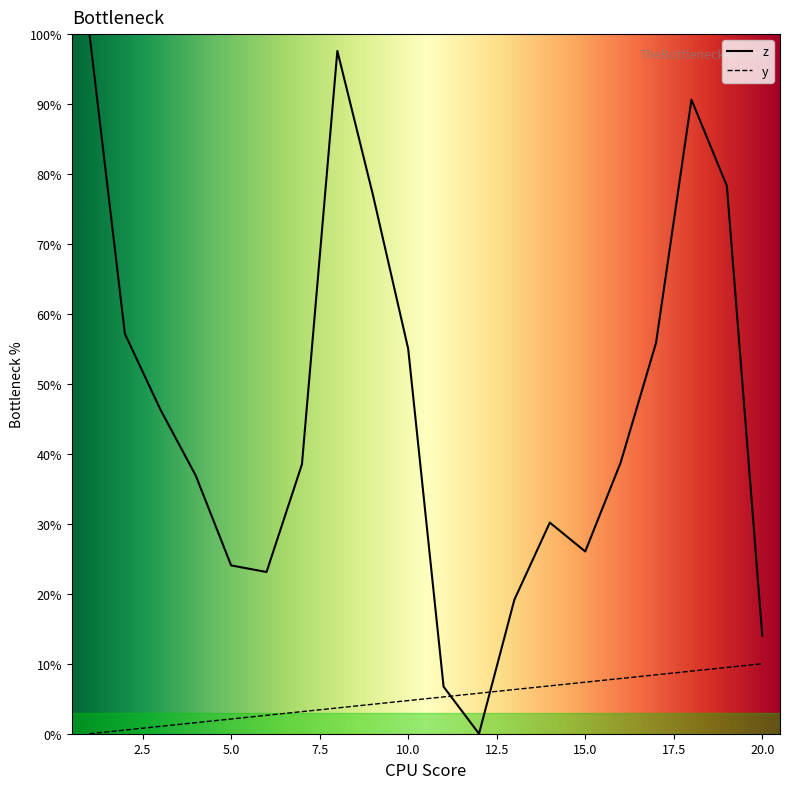

What is the greatest value displayed?

100.0